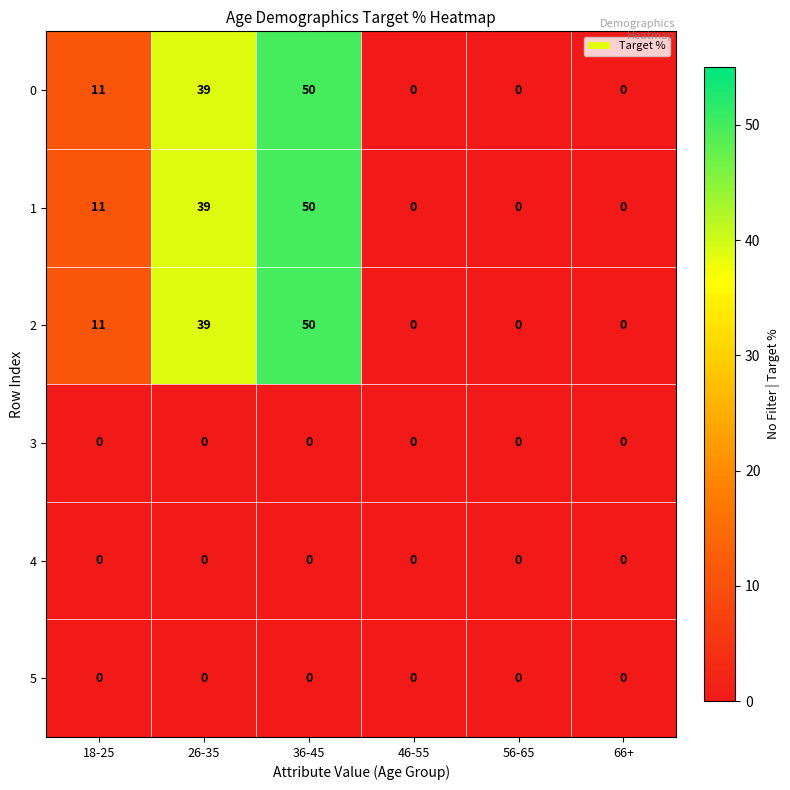

How many series are shown in this chart?

6